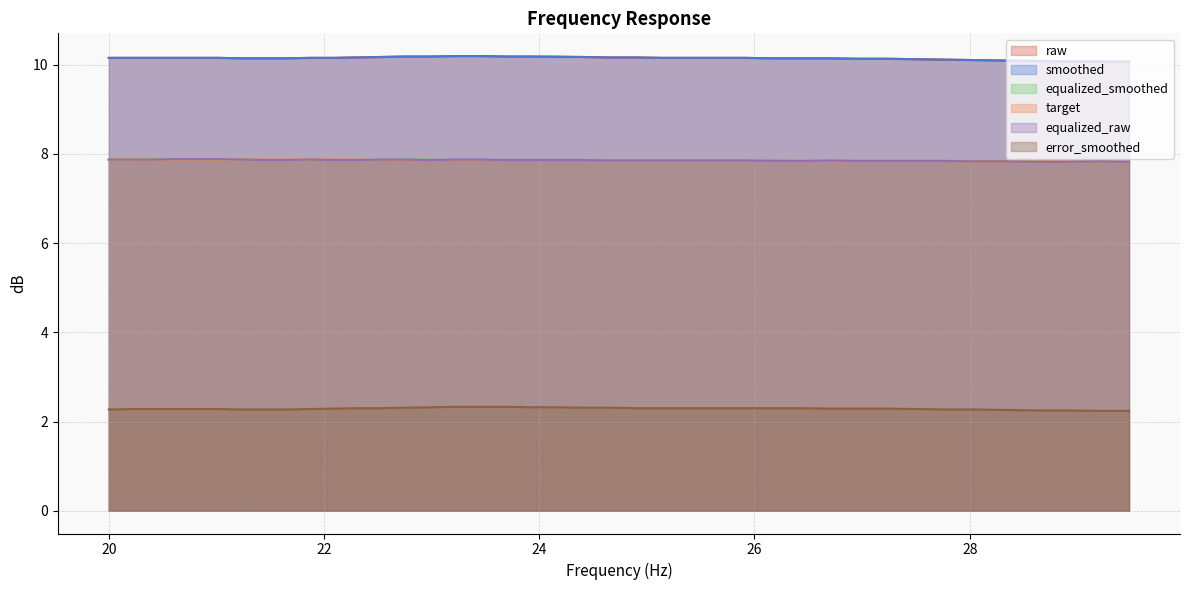

Reading left to right, extract all data points from this chart.

raw: 10.2	10.2	10.2	10.2	10.2	10.2	10.1	10.1	10.1	10.2	10.2	10.2	10.2	10.2	10.2	10.2	10.2	10.2	10.2	10.2	10.2	10.2	10.2	10.2	10.2	10.2	10.2	10.1	10.1	10.1	10.1	10.1	10.1	10.1	10.1	10.1	10.1	10.1	10.1	10.1
smoothed: 10.2	10.2	10.2	10.2	10.2	10.2	10.1	10.1	10.1	10.2	10.2	10.2	10.2	10.2	10.2	10.2	10.2	10.2	10.2	10.2	10.2	10.2	10.2	10.2	10.2	10.2	10.2	10.1	10.1	10.1	10.1	10.1	10.1	10.1	10.1	10.1	10.1	10.1	10.1	10.1
equalized_smoothed: 7.9	7.9	7.9	7.9	7.9	7.9	7.9	7.9	7.9	7.9	7.9	7.9	7.9	7.9	7.9	7.9	7.9	7.9	7.9	7.9	7.9	7.8	7.8	7.8	7.8	7.8	7.8	7.8	7.8	7.8	7.8	7.8	7.8	7.8	7.8	7.8	7.8	7.8	7.8	7.8
target: 7.9	7.9	7.9	7.9	7.9	7.9	7.9	7.9	7.9	7.9	7.9	7.9	7.9	7.9	7.9	7.9	7.9	7.9	7.9	7.9	7.9	7.8	7.8	7.8	7.8	7.8	7.8	7.8	7.8	7.8	7.8	7.8	7.8	7.8	7.8	7.8	7.8	7.8	7.8	7.8
equalized_raw: 7.9	7.9	7.9	7.9	7.9	7.9	7.9	7.9	7.9	7.9	7.9	7.9	7.9	7.9	7.9	7.9	7.9	7.9	7.9	7.9	7.9	7.8	7.8	7.8	7.8	7.8	7.8	7.8	7.8	7.8	7.8	7.8	7.8	7.8	7.8	7.8	7.8	7.8	7.8	7.8
error_smoothed: 2.3	2.3	2.3	2.3	2.3	2.3	2.3	2.3	2.3	2.3	2.3	2.3	2.3	2.3	2.3	2.3	2.3	2.3	2.3	2.3	2.3	2.3	2.3	2.3	2.3	2.3	2.3	2.3	2.3	2.3	2.3	2.3	2.3	2.3	2.3	2.3	2.2	2.2	2.2	2.2